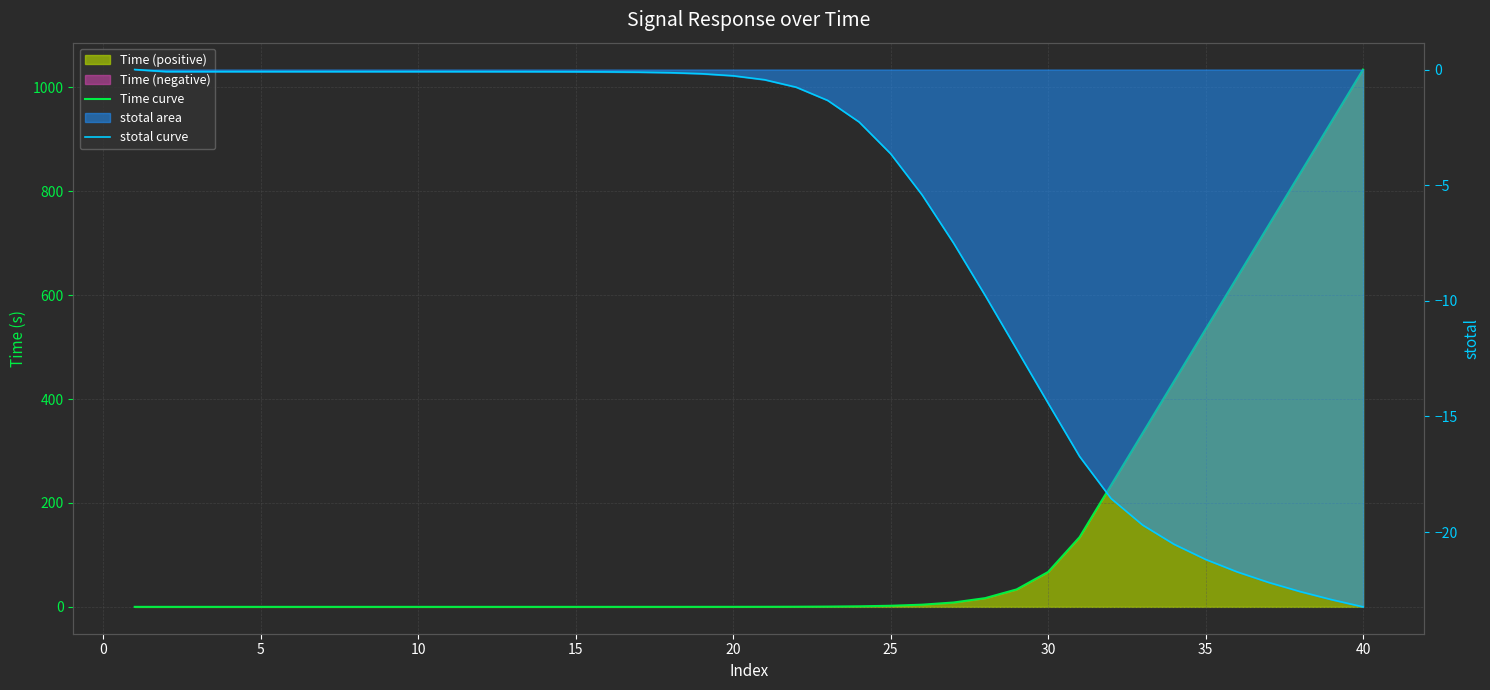

List the series in order of their overall mean, highest first.

Time curve, stotal curve